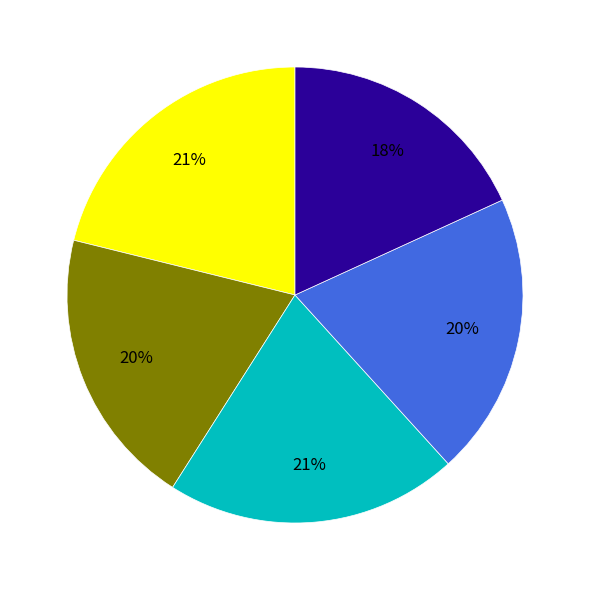

How many segments does this pie chart have?

5